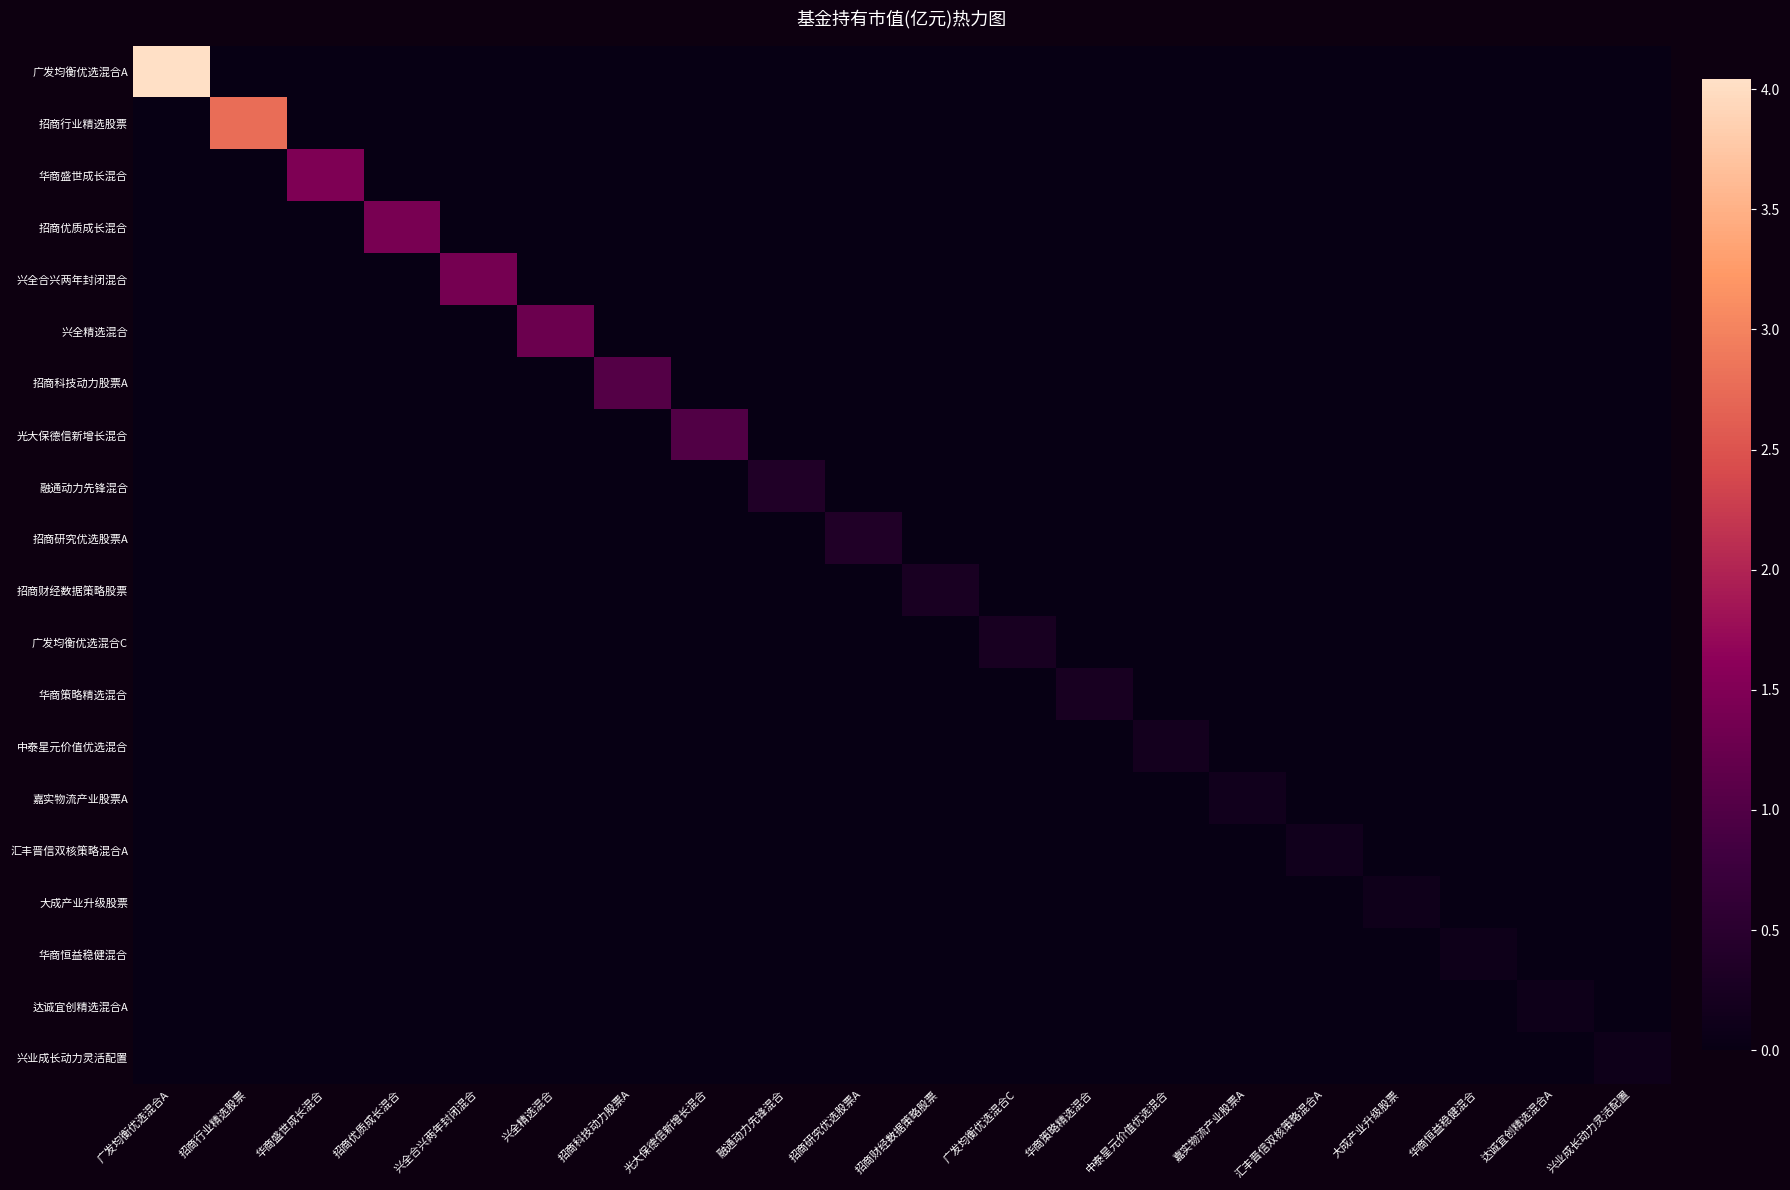

Between 华商盛世成长混合 and 招商财经数据策略股票, which series saw the biggest shift?

华商盛世成长混合